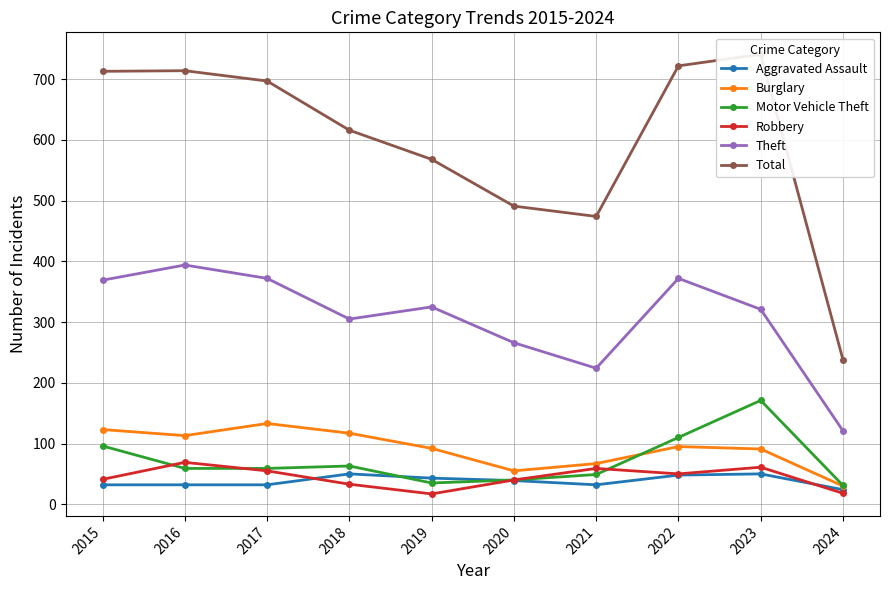

How many intersections are there between Burglary and Motor Vehicle Theft?

1